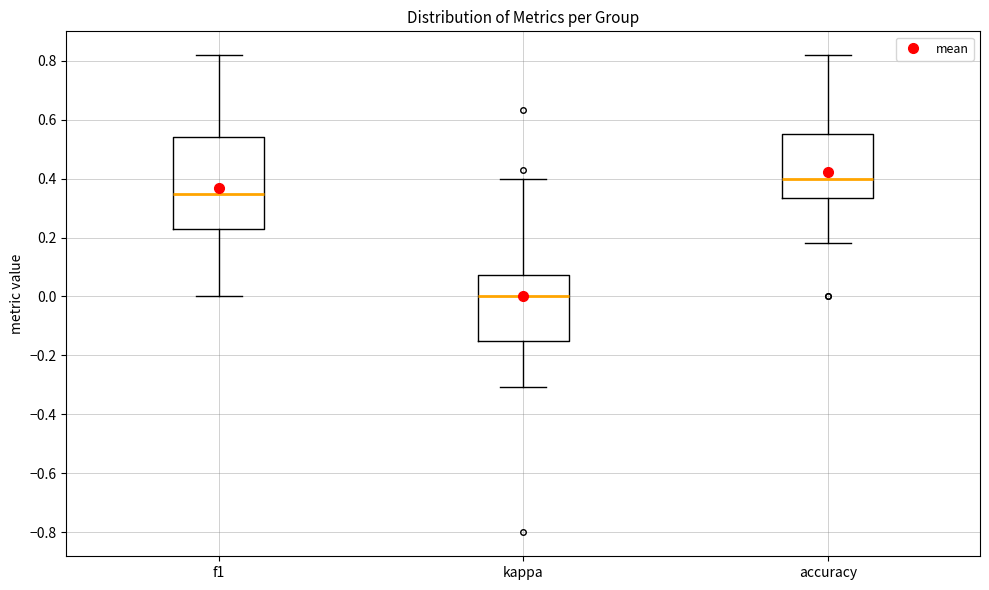

Where does the lower whisker of the box for f1 end on the y-axis? The values are not printed on the chart, so give them approximately, as read against the axis.

0.00